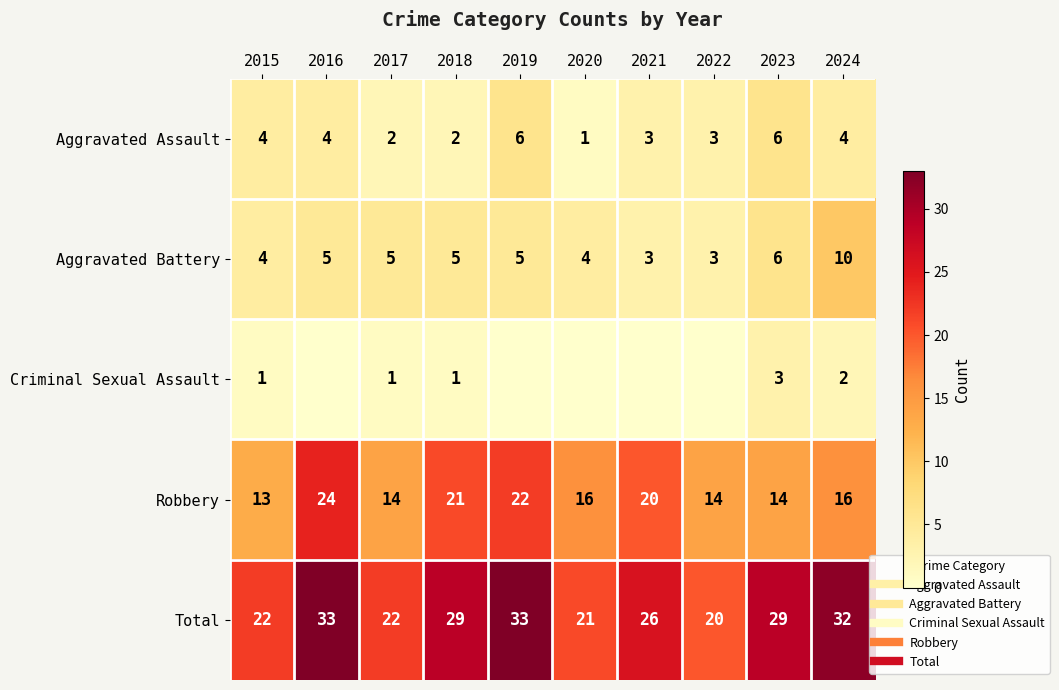

What is the sum of all Aggravated Assault values?

35